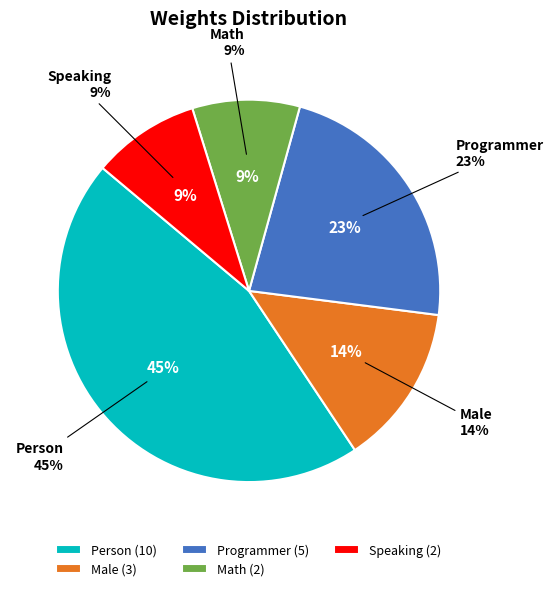

Approximately how many times larger is the value at Math compared to Programmer?

0.4